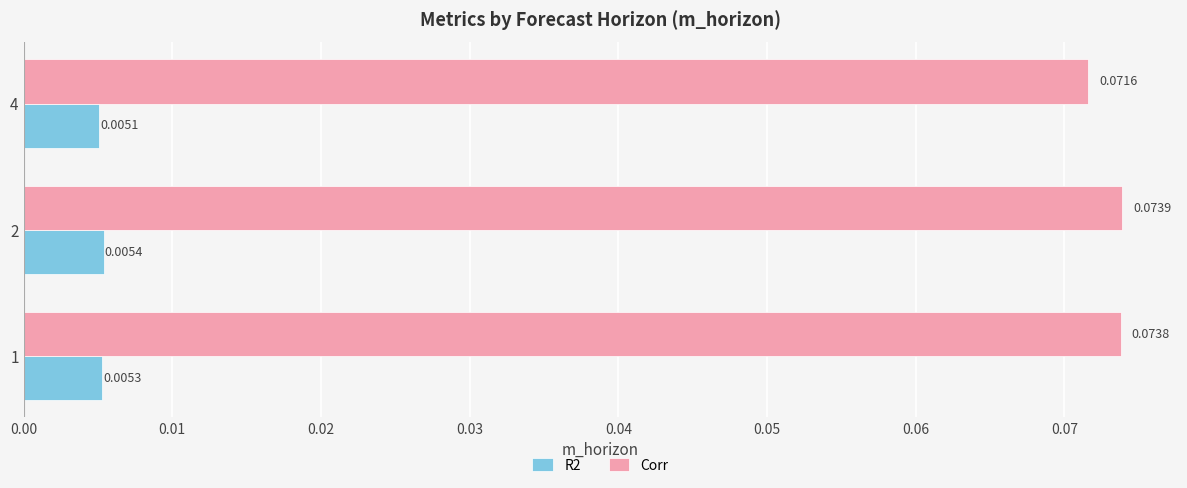

Rank the series by their maximum value, from lowest to highest.

R2, Corr